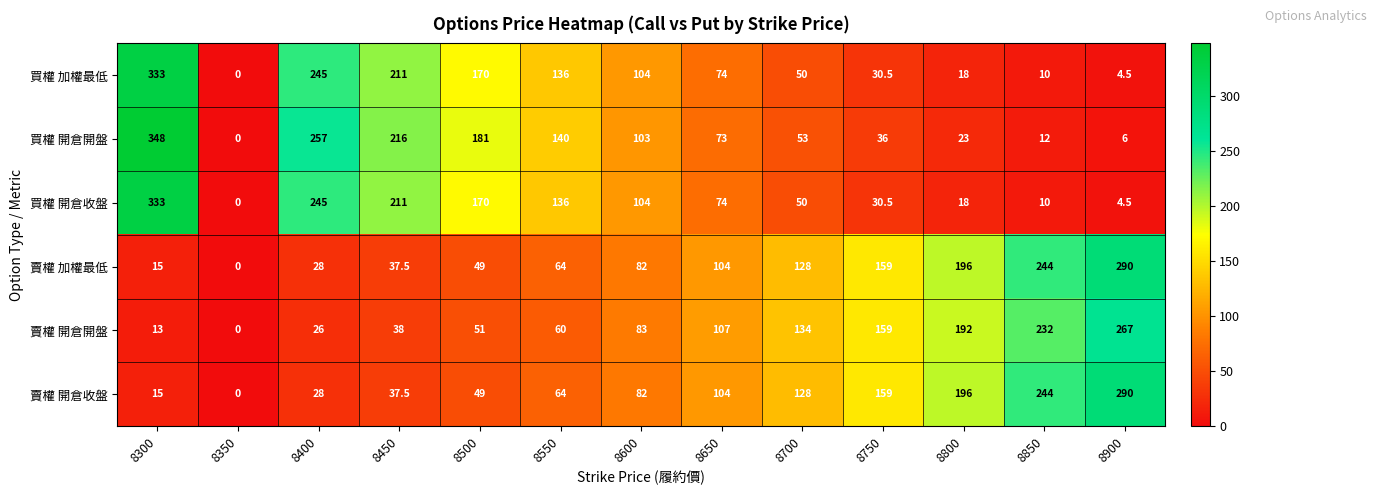

What is the sum of all 買權 加權最低 values?

1386.0